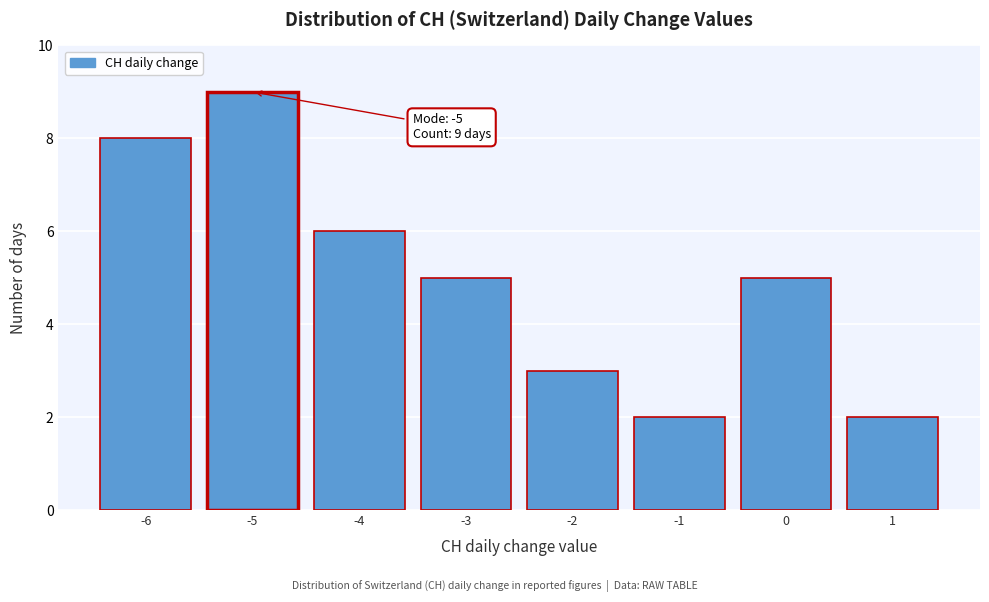

Reading right to left, extract all data points from this chart.

2	5	2	3	5	6	9	8